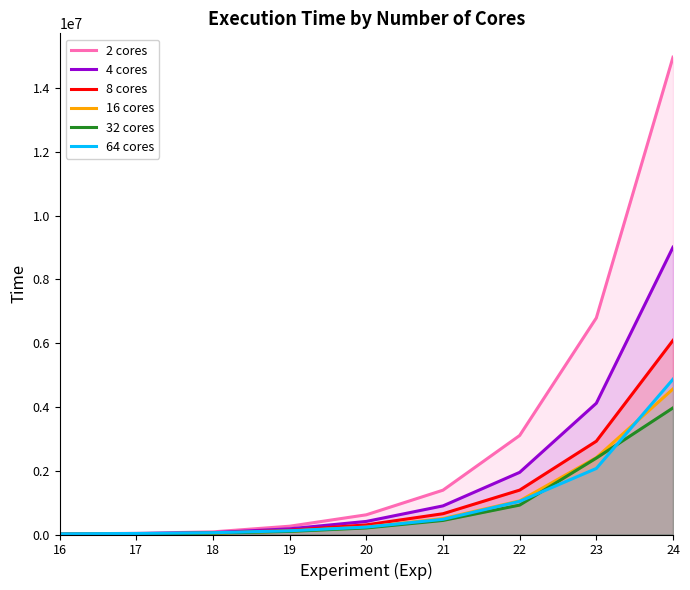

Which series has the largest total across all categories?

2 cores